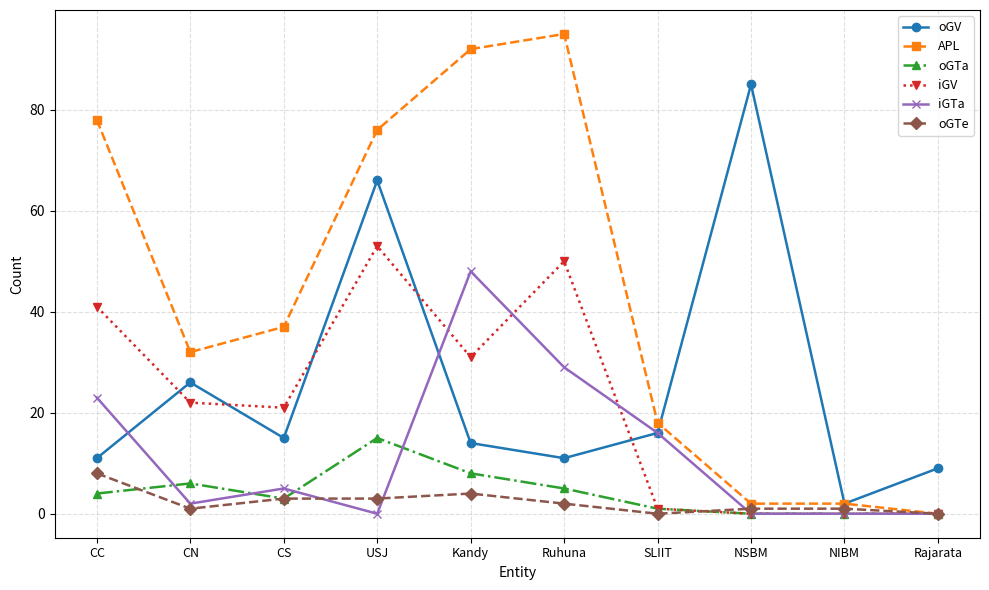

Where is the first local minimum for oGTa?

CS